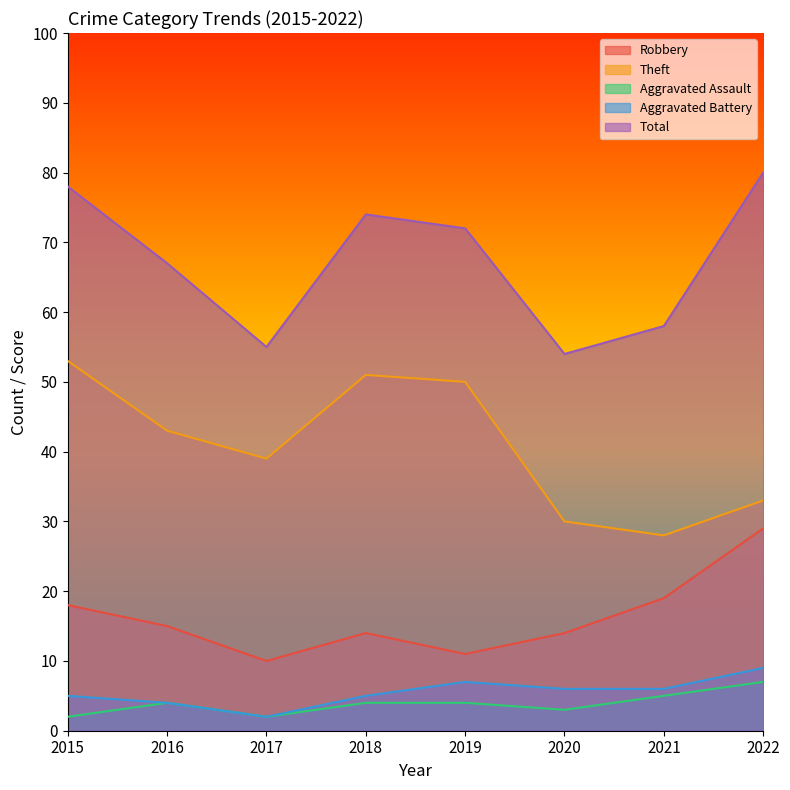

What is the difference between the highest and lowest values at 2019?

68